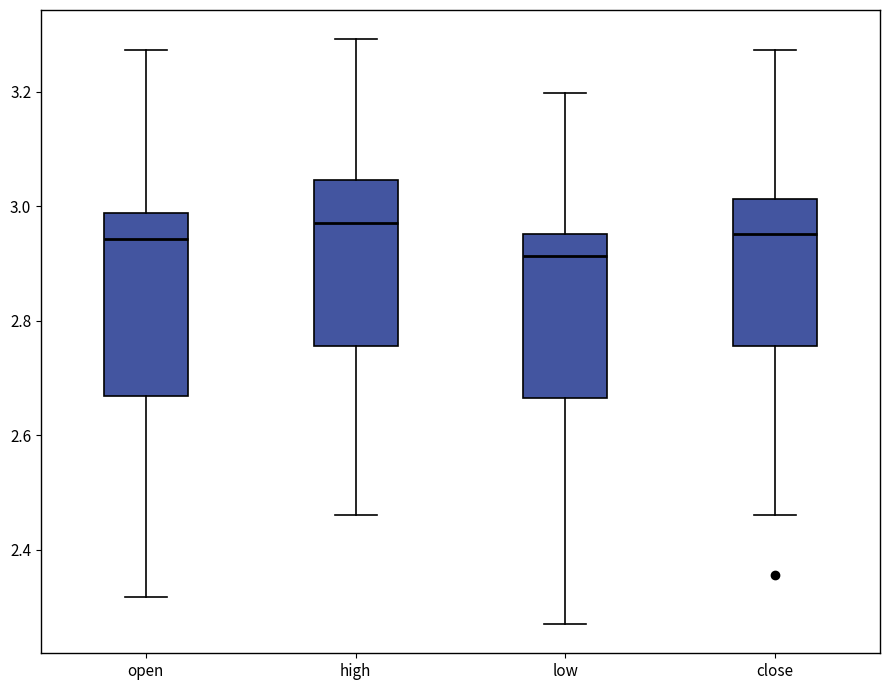

Reading left to right, transcribe this box plot: for each box, give where its median line is, the range the box spans, and where its two whiskers end, as read against the y-axis. The values are not printed on the chart, so give them approximately, as read against the axis.

open: median 2.94, box 2.66 to 2.98, whiskers 2.32 to 3.28
high: median 2.98, box 2.76 to 3.04, whiskers 2.46 to 3.30
low: median 2.92, box 2.66 to 2.96, whiskers 2.28 to 3.20
close: median 2.96, box 2.76 to 3.02, whiskers 2.46 to 3.28